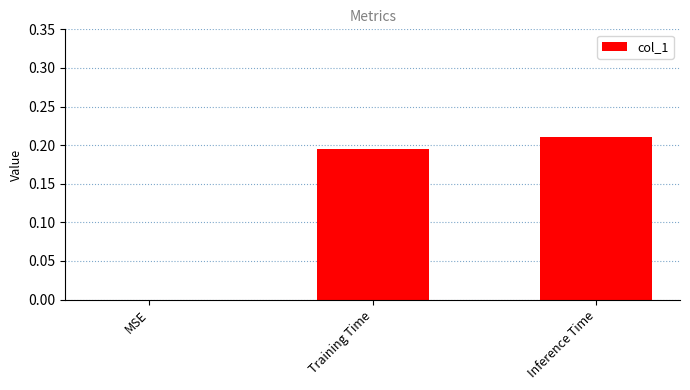

What is the sum of all values?

0.4